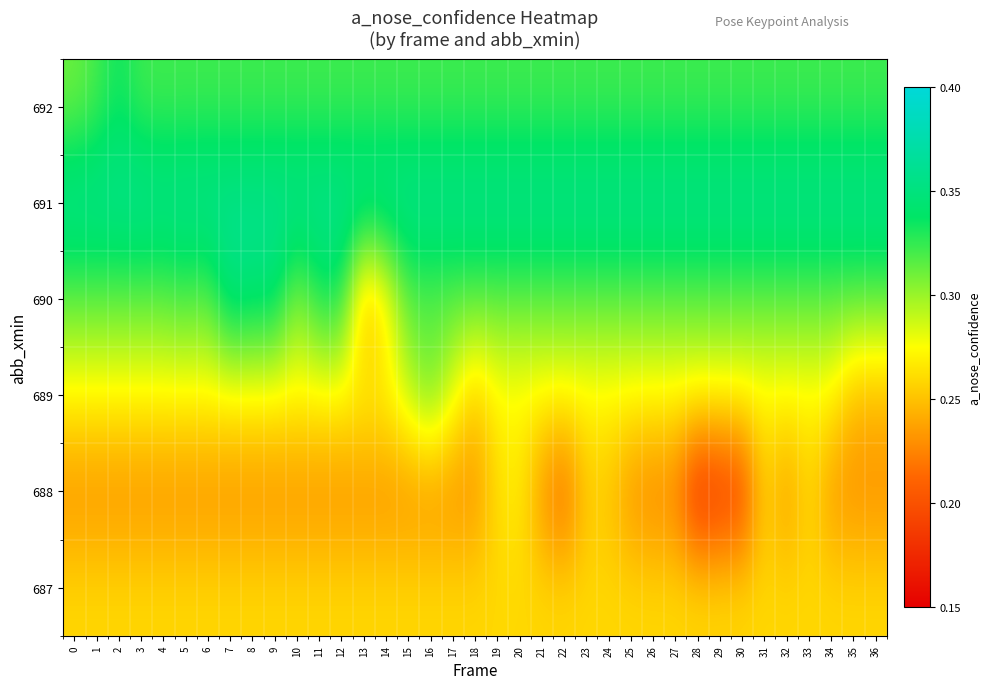

Reading left to right, what are all the values shown in this chart?

row_0: 0.3	0.3	0.3	0.3	0.3	0.3	0.3	0.3	0.3	0.3	0.3	0.3	0.3	0.3	0.3	0.3	0.3	0.3	0.3	0.3	0.3	0.3	0.3	0.3	0.3	0.3	0.3	0.3	0.3	0.3	0.3	0.3	0.3	0.3	0.3	0.3	0.3
row_1: 0.2	0.2	0.2	0.2	0.2	0.2	0.2	0.2	0.2	0.2	0.2	0.2	0.2	0.2	0.2	0.2	0.2	0.2	0.2	0.3	0.3	0.2	0.2	0.3	0.3	0.2	0.2	0.2	0.2	0.2	0.2	0.3	0.2	0.3	0.2	0.2	0.2
row_2: 0.3	0.3	0.3	0.3	0.3	0.3	0.3	0.3	0.3	0.3	0.3	0.3	0.3	0.3	0.3	0.3	0.3	0.3	0.3	0.3	0.3	0.3	0.3	0.3	0.3	0.3	0.3	0.3	0.3	0.3	0.3	0.3	0.3	0.3	0.3	0.2	0.2
row_3: 0.3	0.3	0.3	0.3	0.3	0.3	0.3	0.4	0.3	0.3	0.3	0.3	0.3	0.2	0.3	0.3	0.3	0.3	0.3	0.3	0.3	0.3	0.3	0.3	0.3	0.3	0.3	0.3	0.3	0.3	0.3	0.3	0.3	0.3	0.3	0.3	0.3
row_4: 0.4	0.4	0.4	0.4	0.4	0.4	0.4	0.4	0.4	0.4	0.4	0.4	0.4	0.4	0.4	0.4	0.4	0.4	0.4	0.4	0.4	0.4	0.4	0.4	0.4	0.4	0.4	0.4	0.4	0.4	0.4	0.4	0.4	0.4	0.4	0.4	0.4
row_5: 0.3	0.3	0.3	0.3	0.3	0.3	0.3	0.3	0.3	0.3	0.3	0.3	0.3	0.3	0.3	0.3	0.3	0.3	0.3	0.3	0.3	0.3	0.3	0.3	0.3	0.3	0.3	0.3	0.3	0.3	0.3	0.3	0.3	0.3	0.3	0.3	0.3